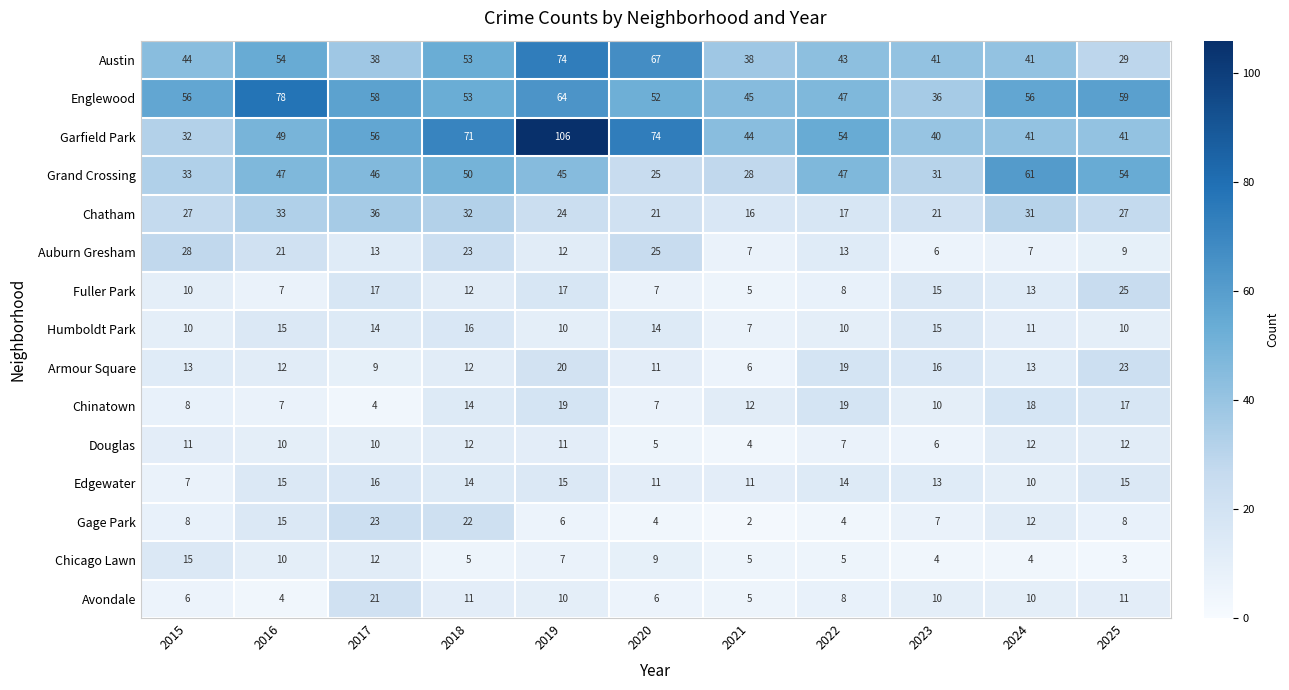

What is the difference between the maximum and minimum values in the Gage Park series?

21